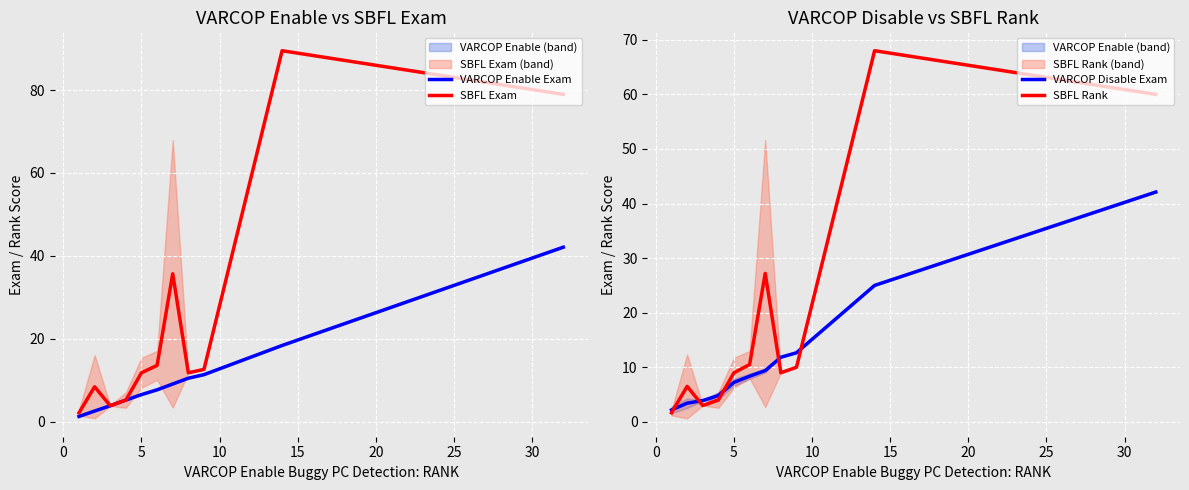

What is the difference between the maximum and second lowest values in the SBFL Exam series?

85.6